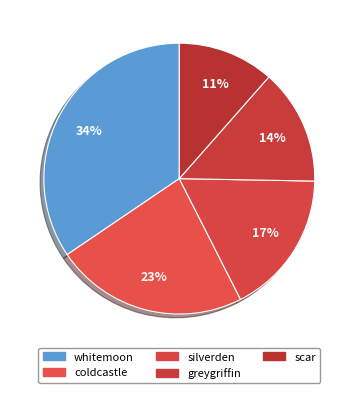

Is it true that scar is 24% of the pie?

False